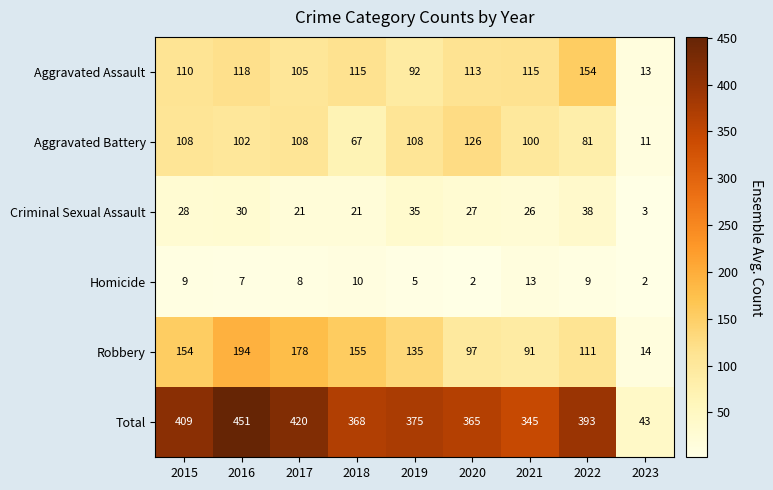

At which category is the sum across all series the highest?

2016